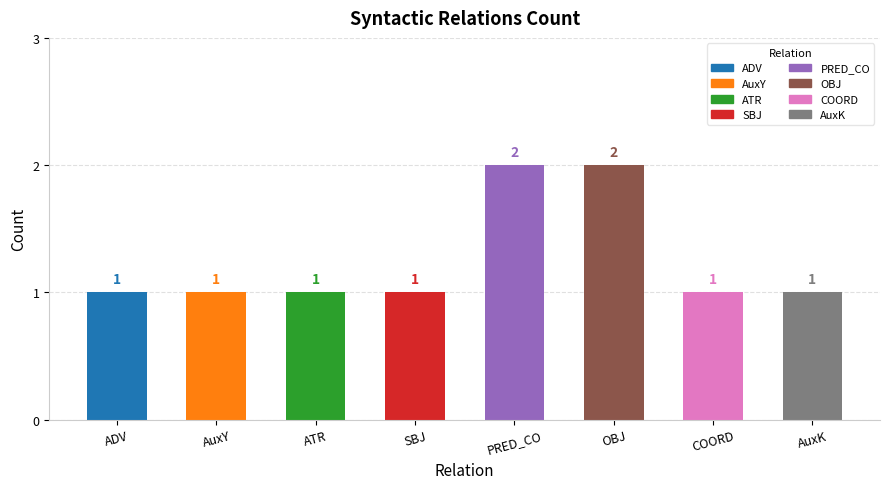

The value at SBJ is 1. True or false?

True